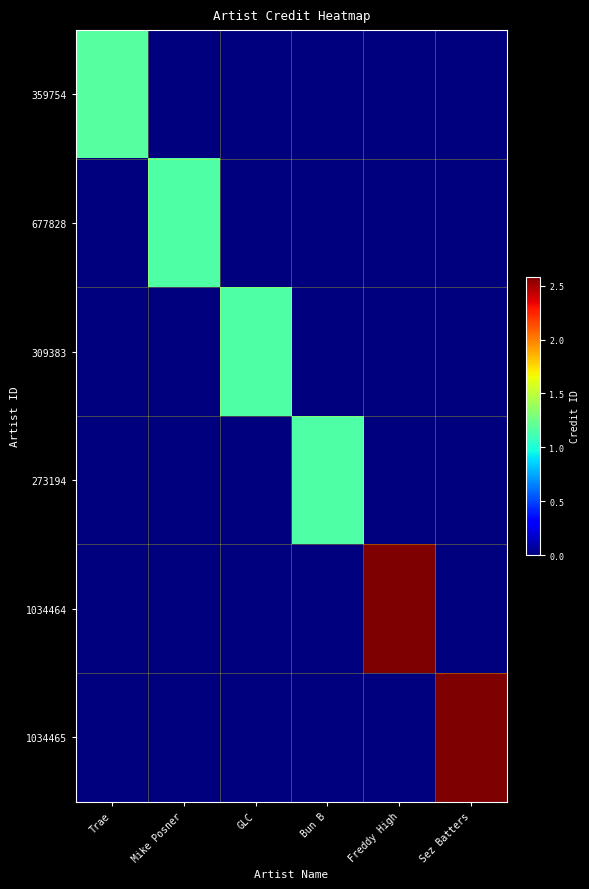

Which has a higher value, GLC or Sez Batters?

GLC